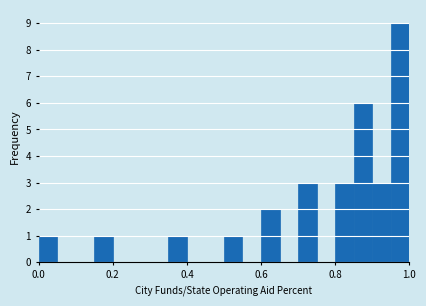

Around what value on the x-axis is the tallest bar? Give the approximate position of its centre, as read against the axis.

0.98